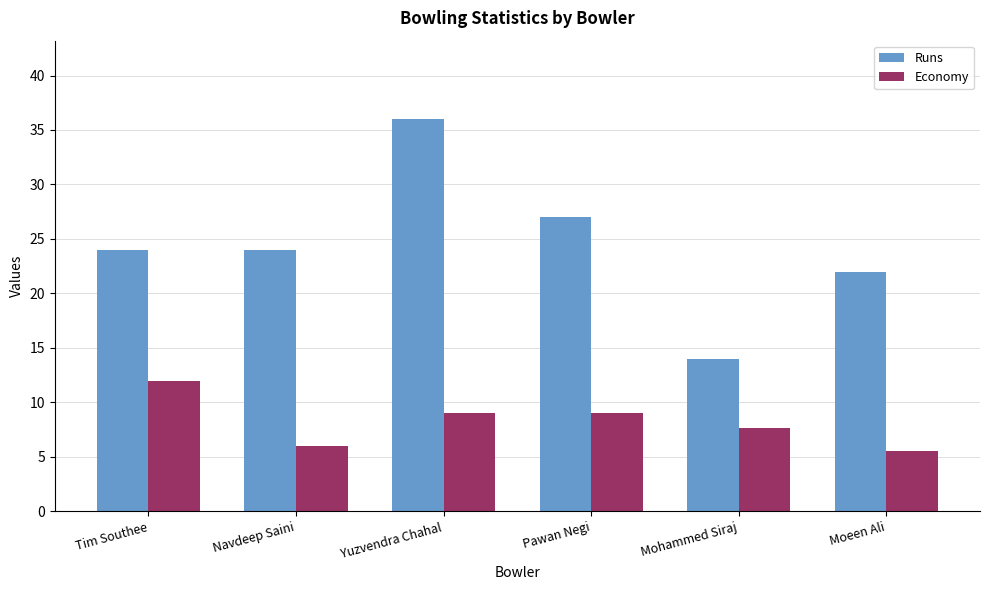

How many data points in Economy are less than 9?

3